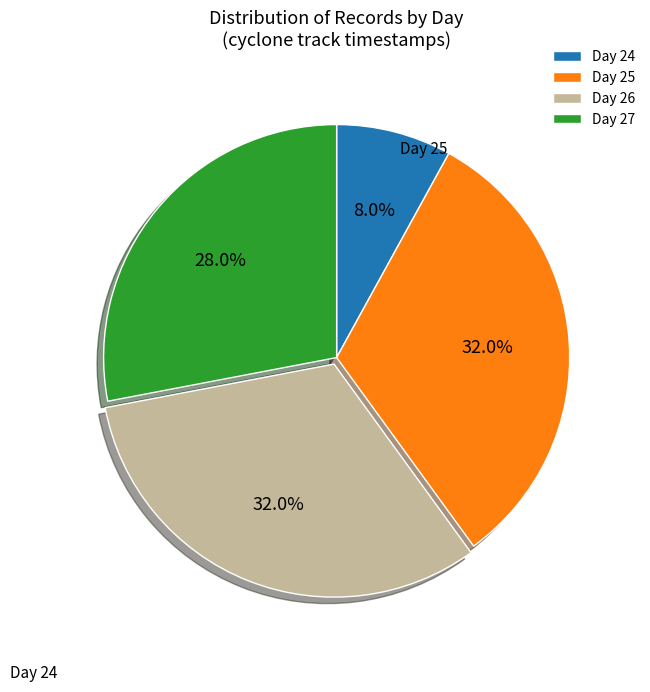

To the nearest percent, what is the average slice percentage?

25%